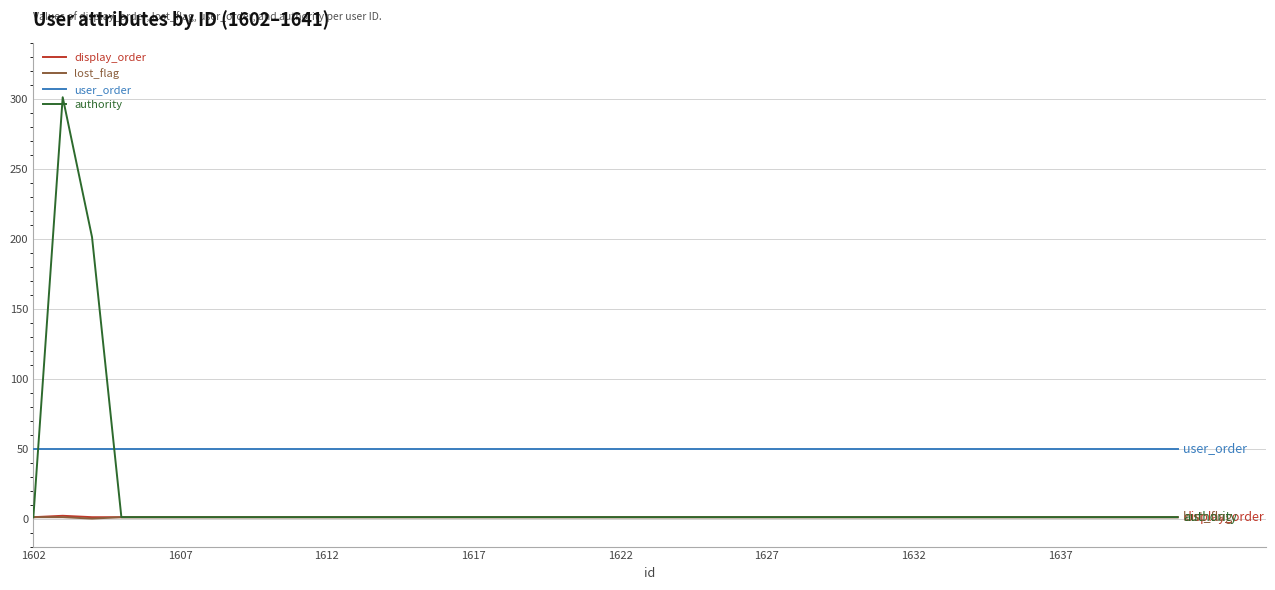

True or false: lost_flag and user_order cross at least once.

False